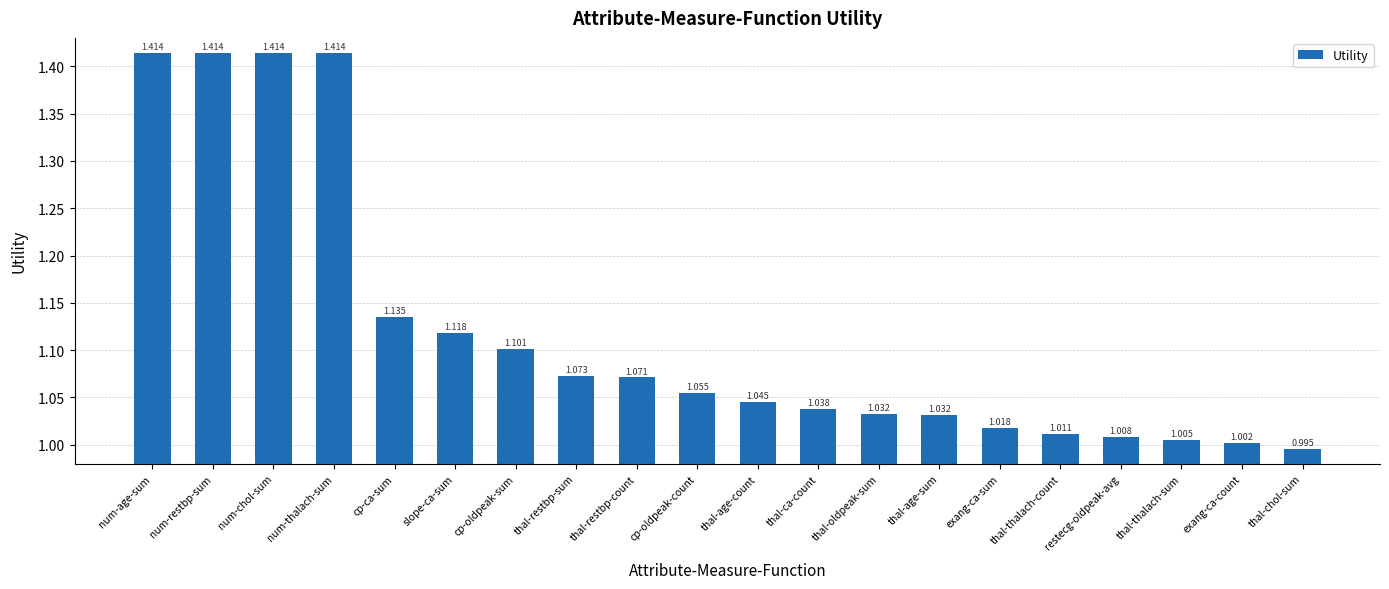

True or false: the data shows 0.4 at thal-ca-count.

False